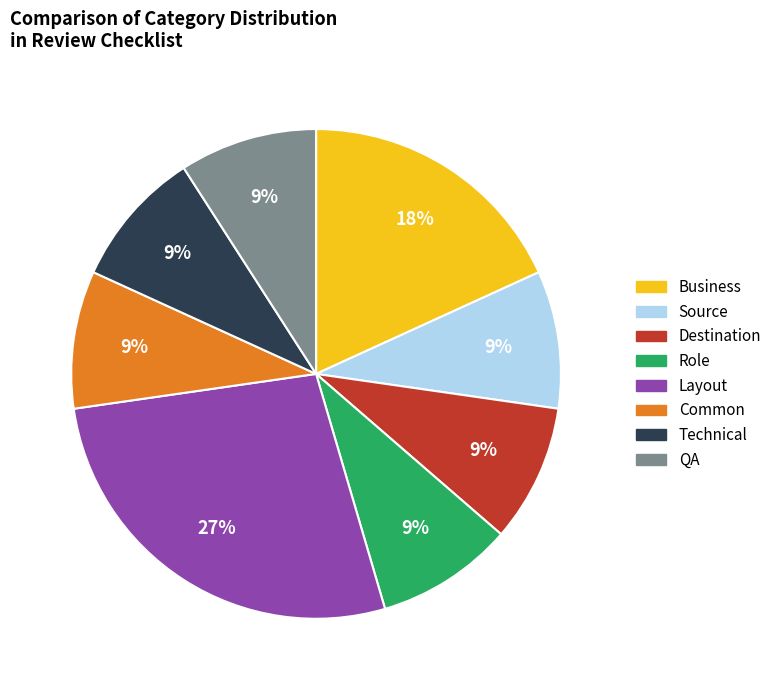

To the nearest percent, what is the average slice percentage?

12%